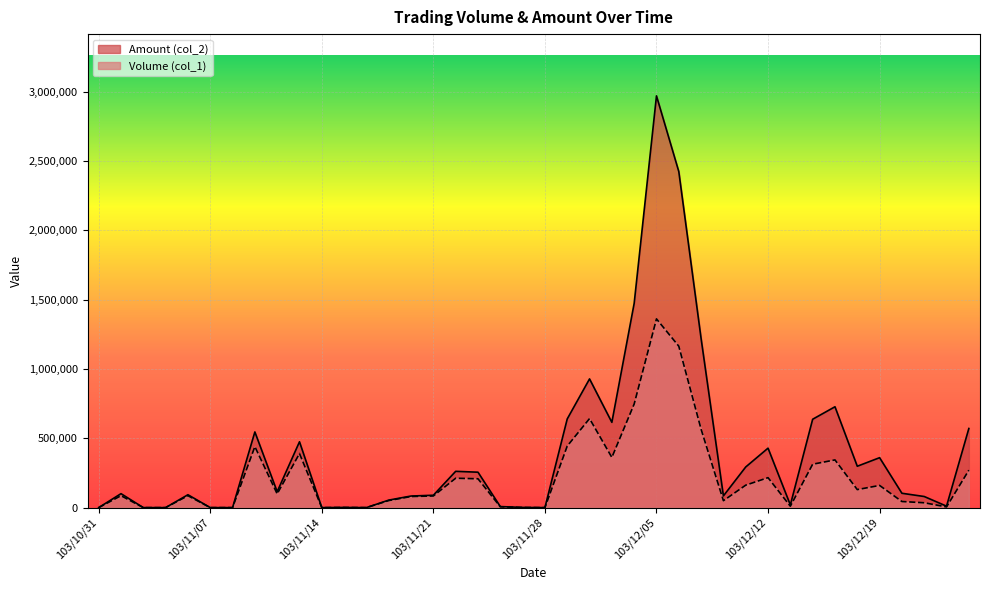

What is the value of the Volume (col_1) point at the 38th from the left?

35000